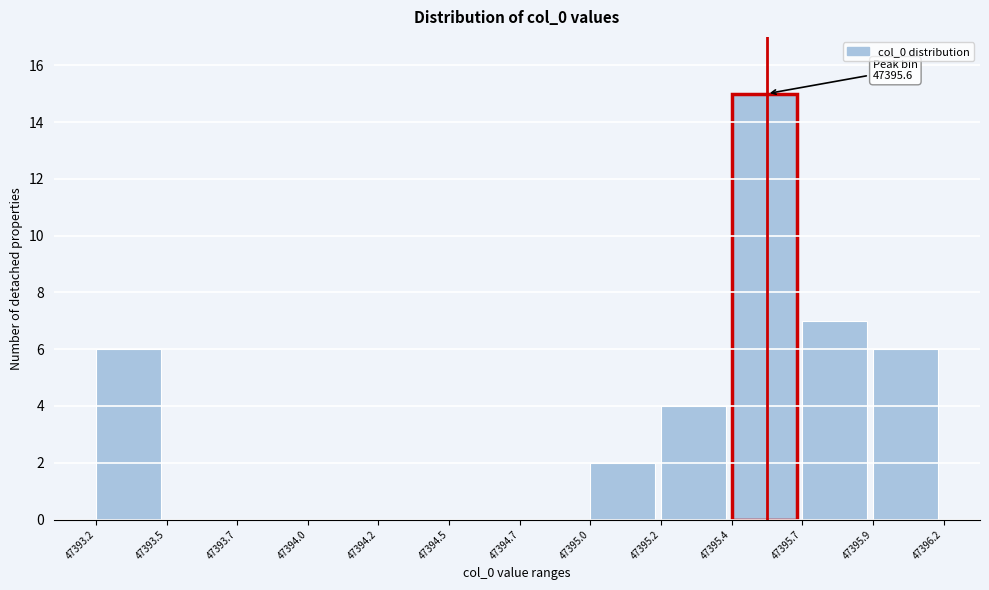

Reading right to left, transcribe all the data shown in this chart.

47395.9=6	47395.7=7	47395.4=15	47395.2=4	47395.0=2	47394.7=0	47394.5=0	47394.2=0	47394.0=0	47393.7=0	47393.5=0	47393.2=6